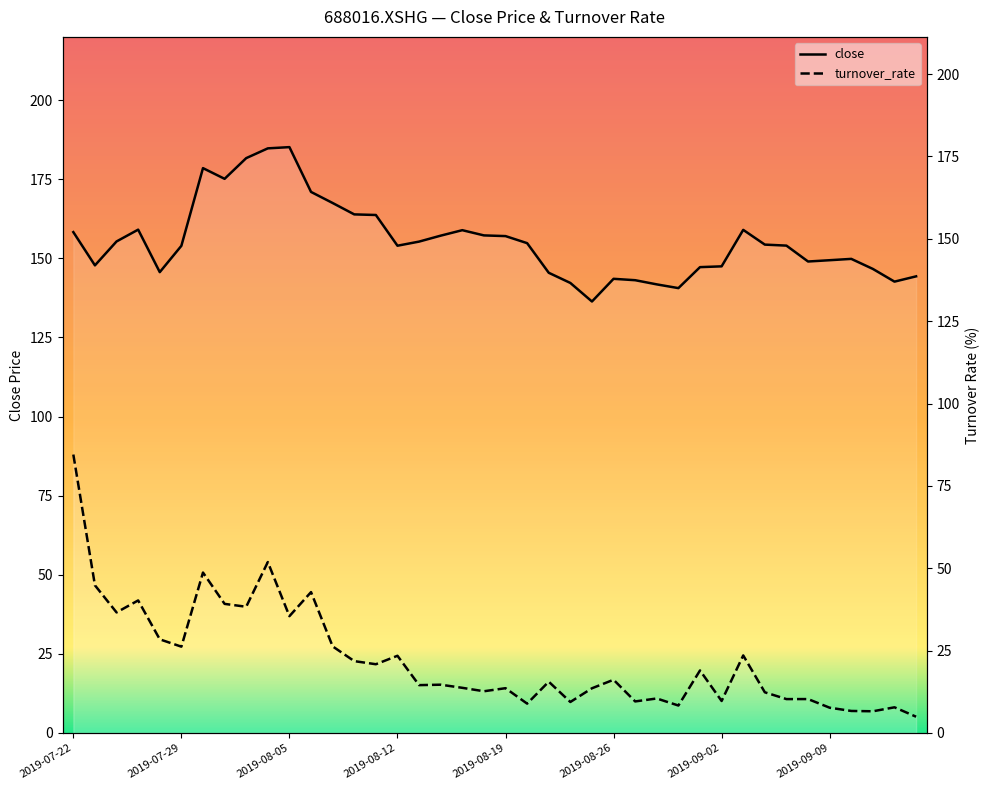

Which category has the lowest value across all series?

2019-09-16